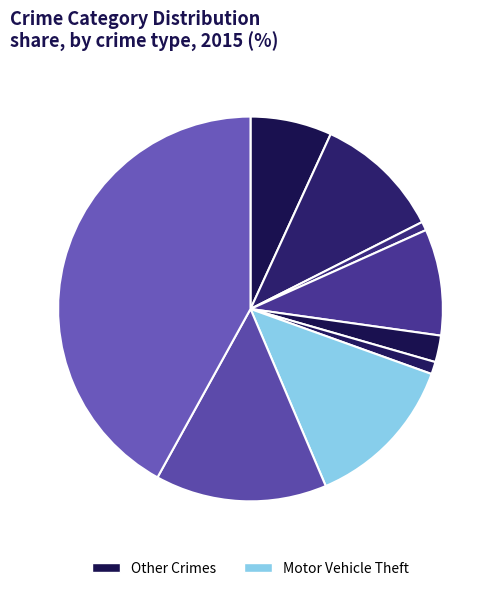

Count the number of slices in the pie.

9